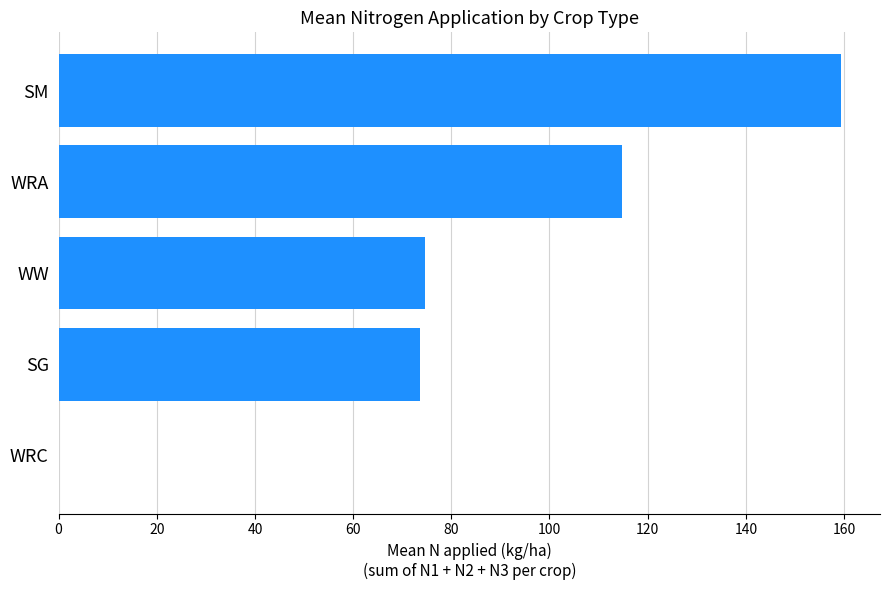

What is the sum of the values at WW and SG?

148.3